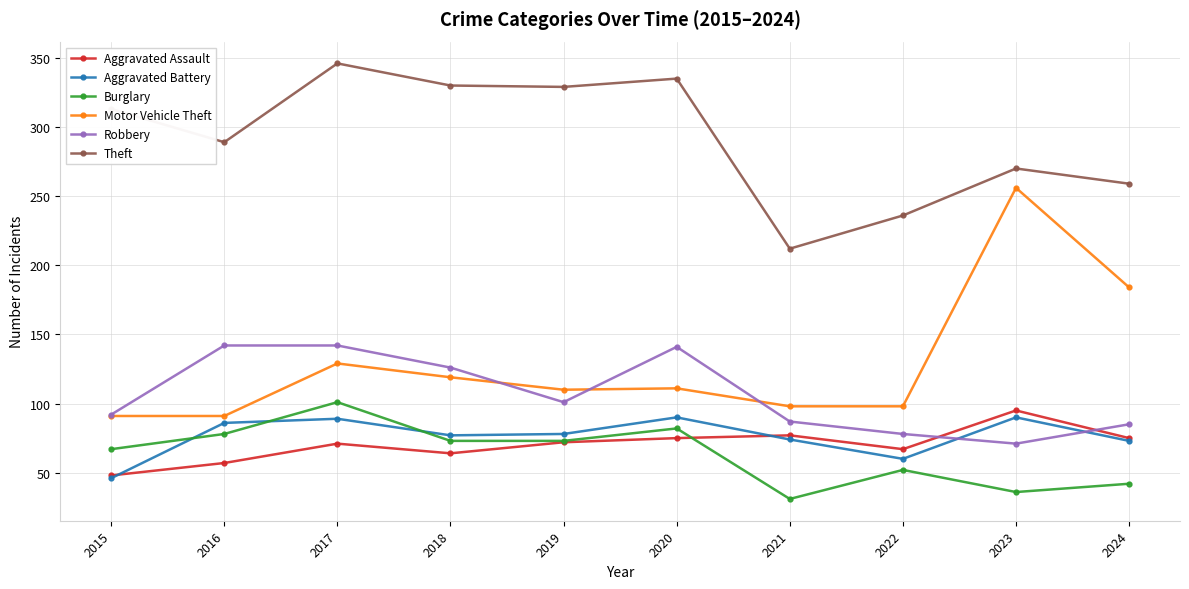

What are all the series names shown in the legend?

Aggravated Assault, Aggravated Battery, Burglary, Motor Vehicle Theft, Robbery, Theft